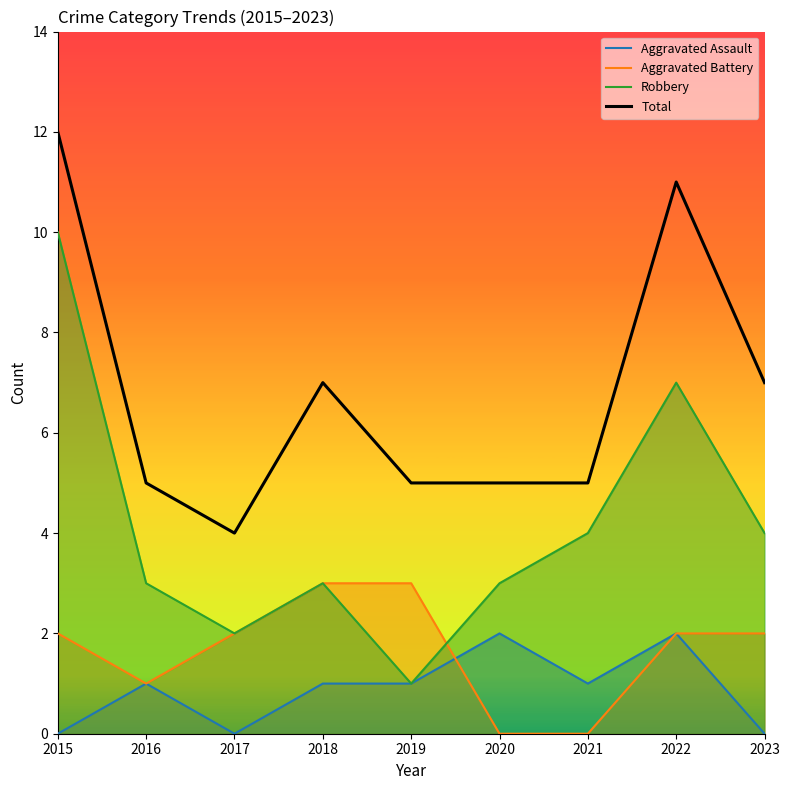

Where is the first local minimum for Aggravated Battery?

2016